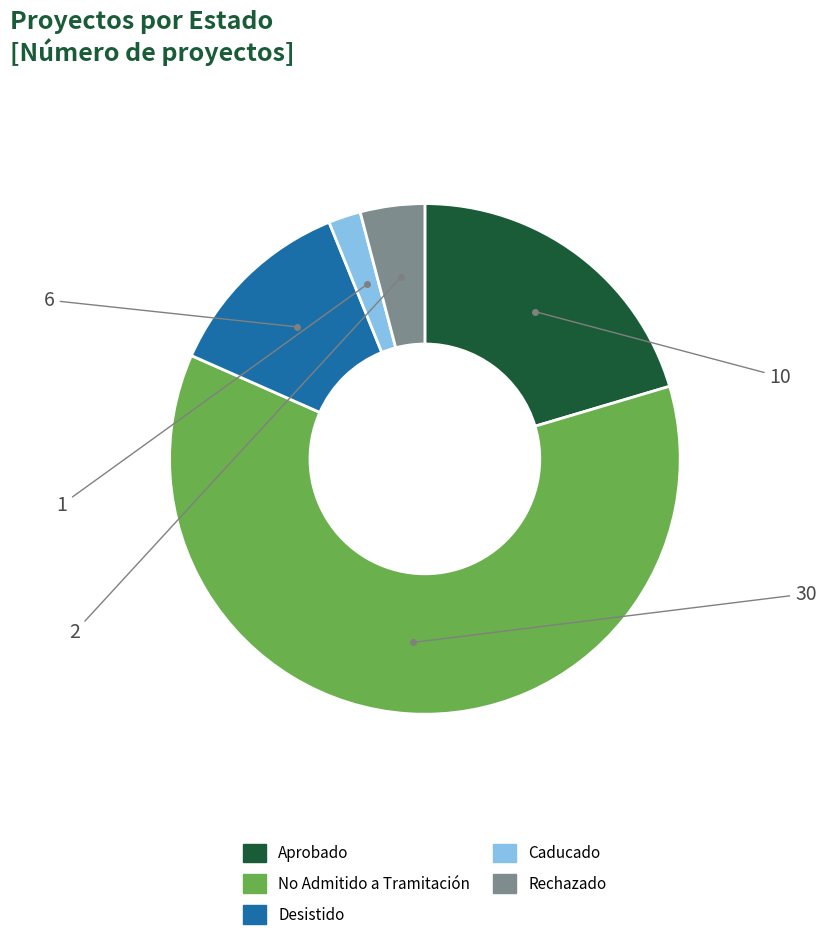

Is it true that Rechazado is 4% of the pie?

True